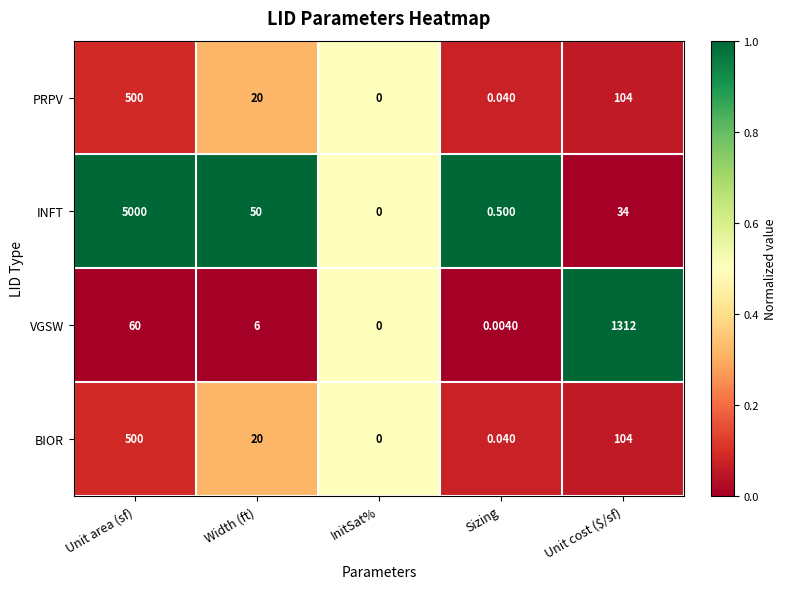

Where is INFT nearest to the value 2500?

Width (ft)